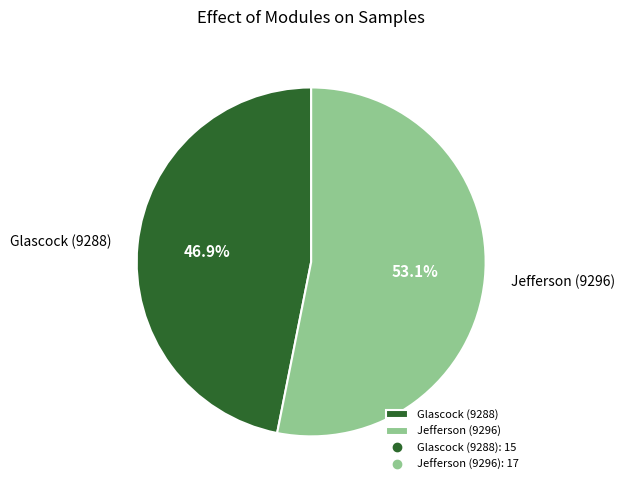

Does any single category account for the majority?

Yes